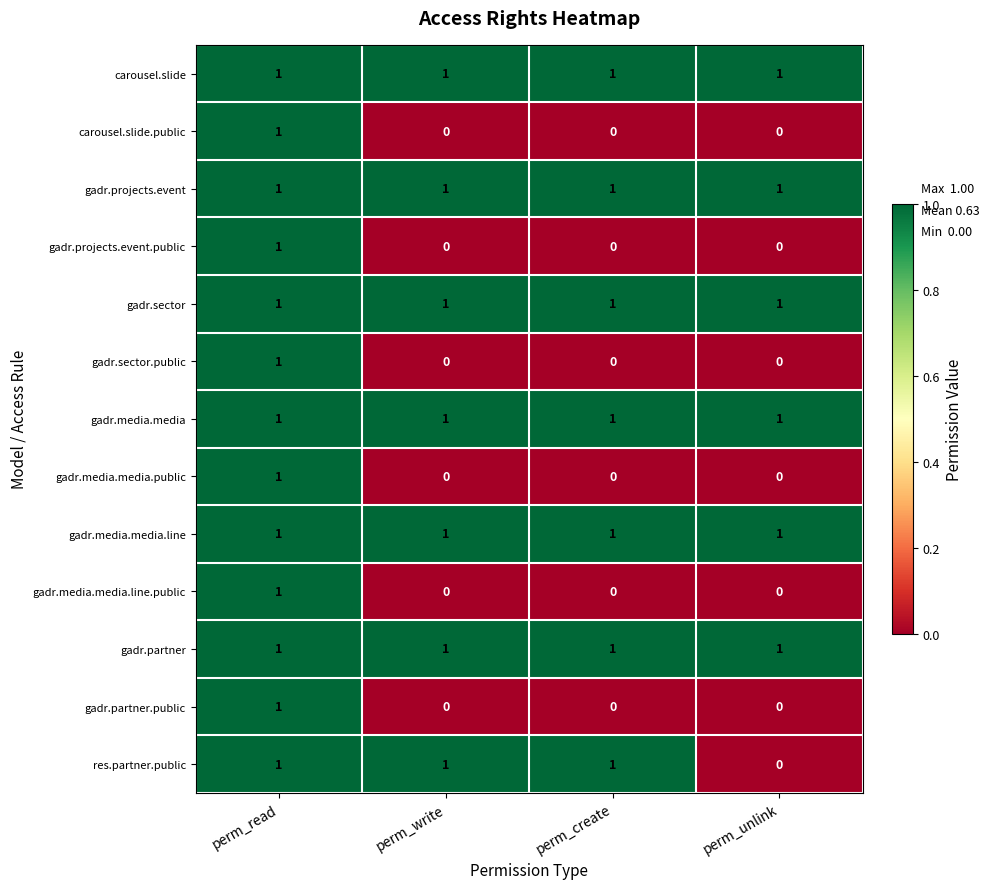

What is the total value across all series at perm_write?

7